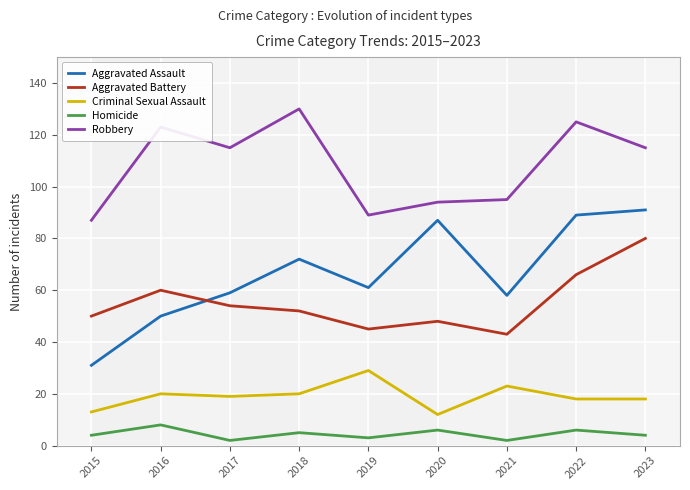

At which label does Aggravated Battery first exceed 52?

2016